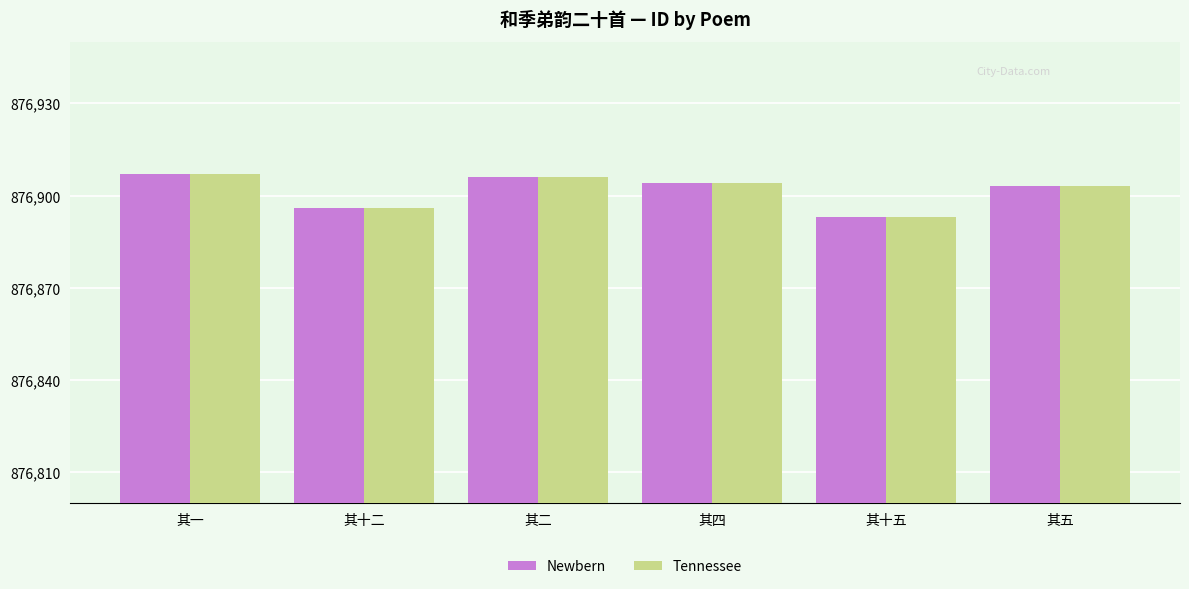

Is the value of Newbern at 其十五 greater than the value of Tennessee at 其四?

No